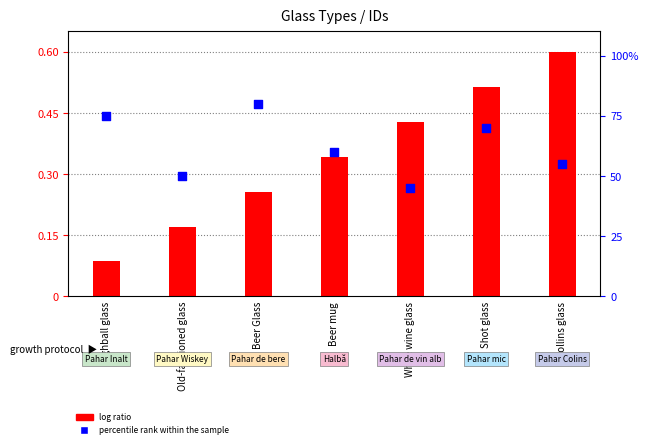

Which series contains the lowest Y value?

log ratio